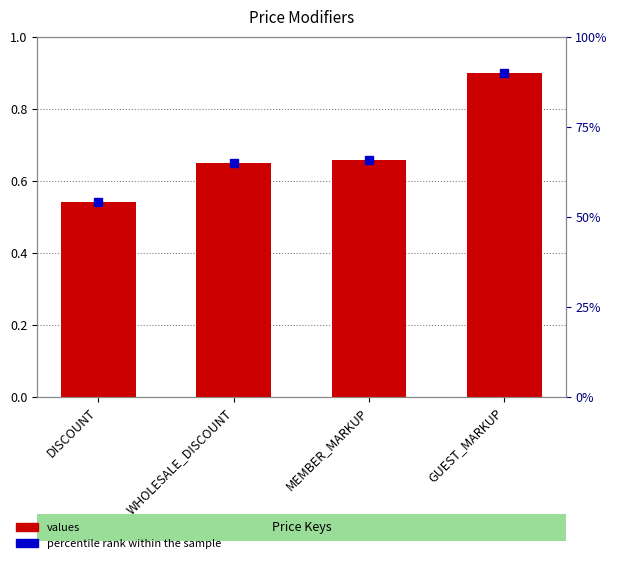

Reading right to left, what are all the values shown in this chart?

GUEST_MARKUP=0.9	MEMBER_MARKUP=0.7	WHOLESALE_DISCOUNT=0.7	DISCOUNT=0.5